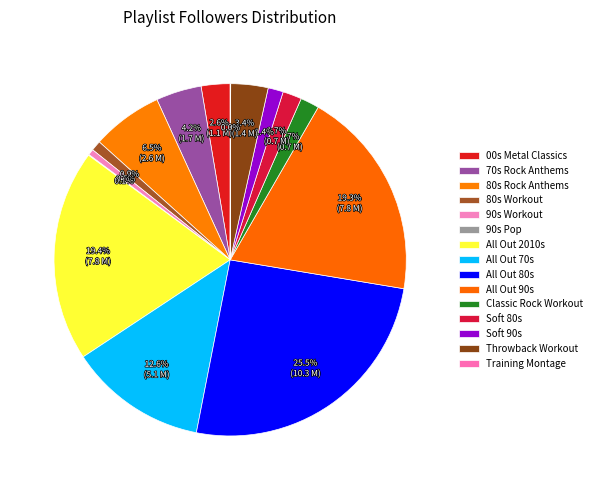

Do Training Montage and 00s Metal Classics together represent more than half of the pie?

No